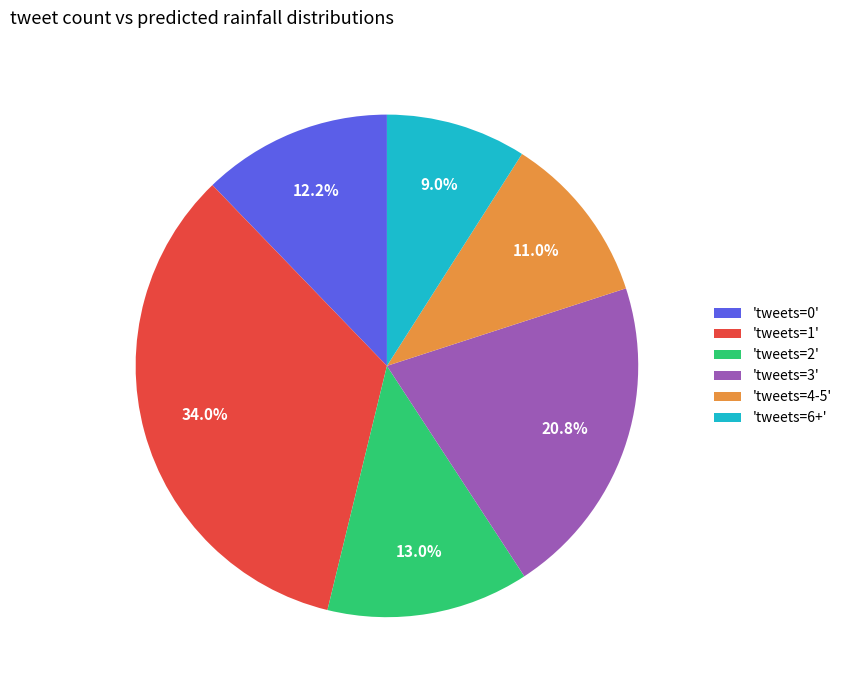

How many slices are in this pie chart?

6